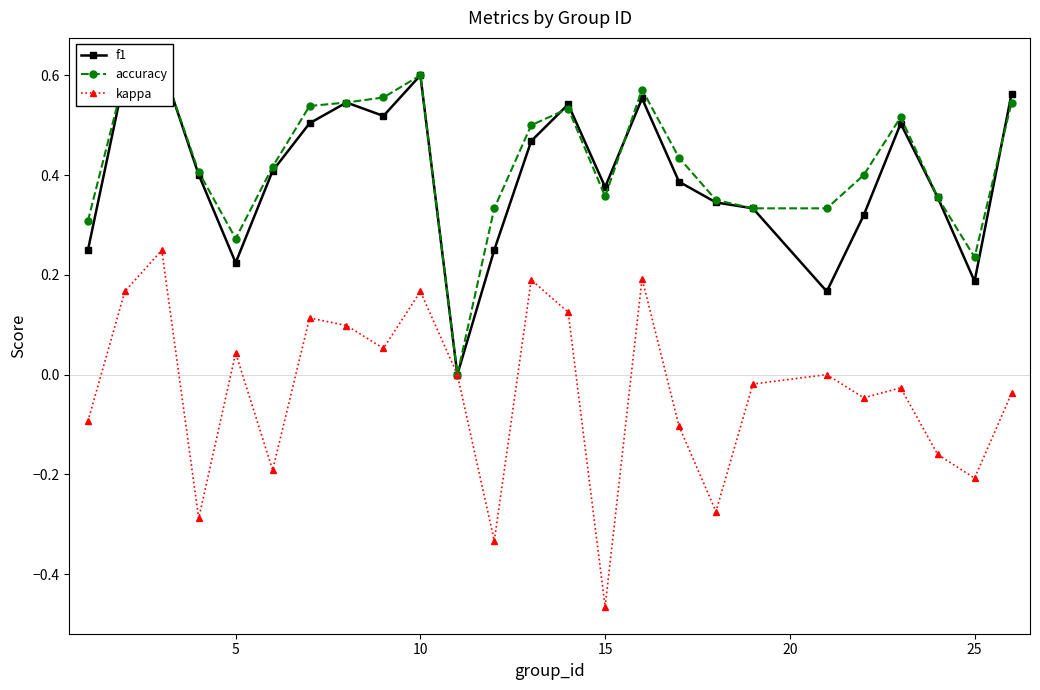

Is this an area chart (filled region under the line)?

No